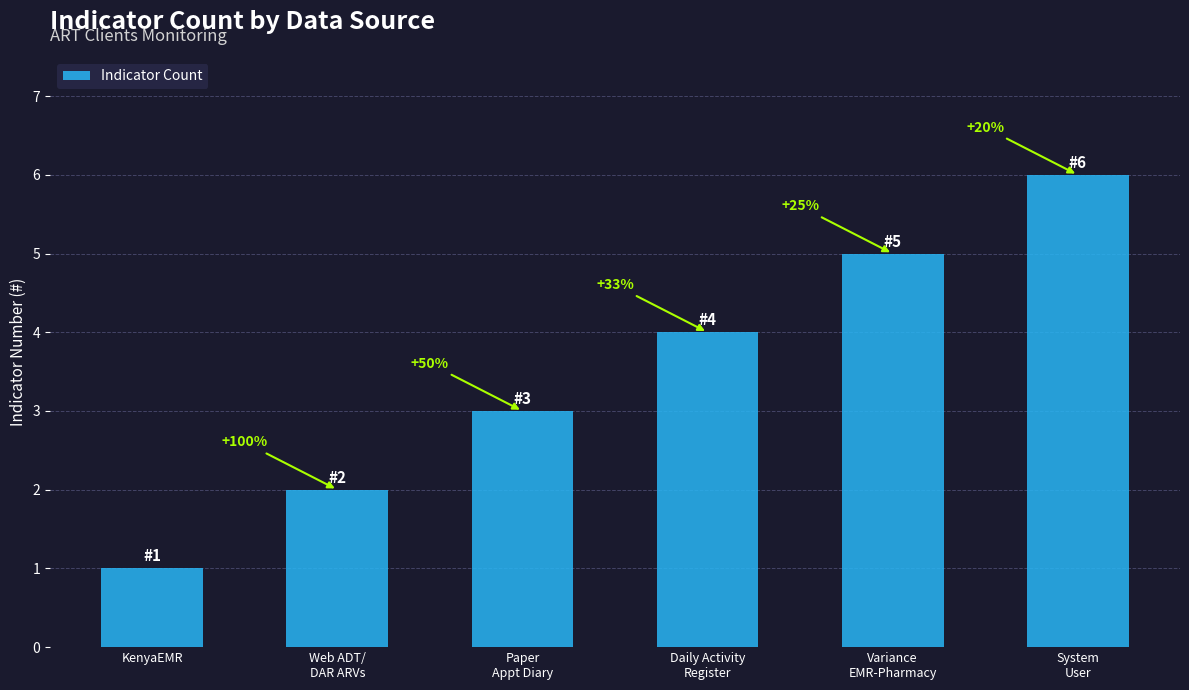

What is the value of the 6th bar from the left?

6